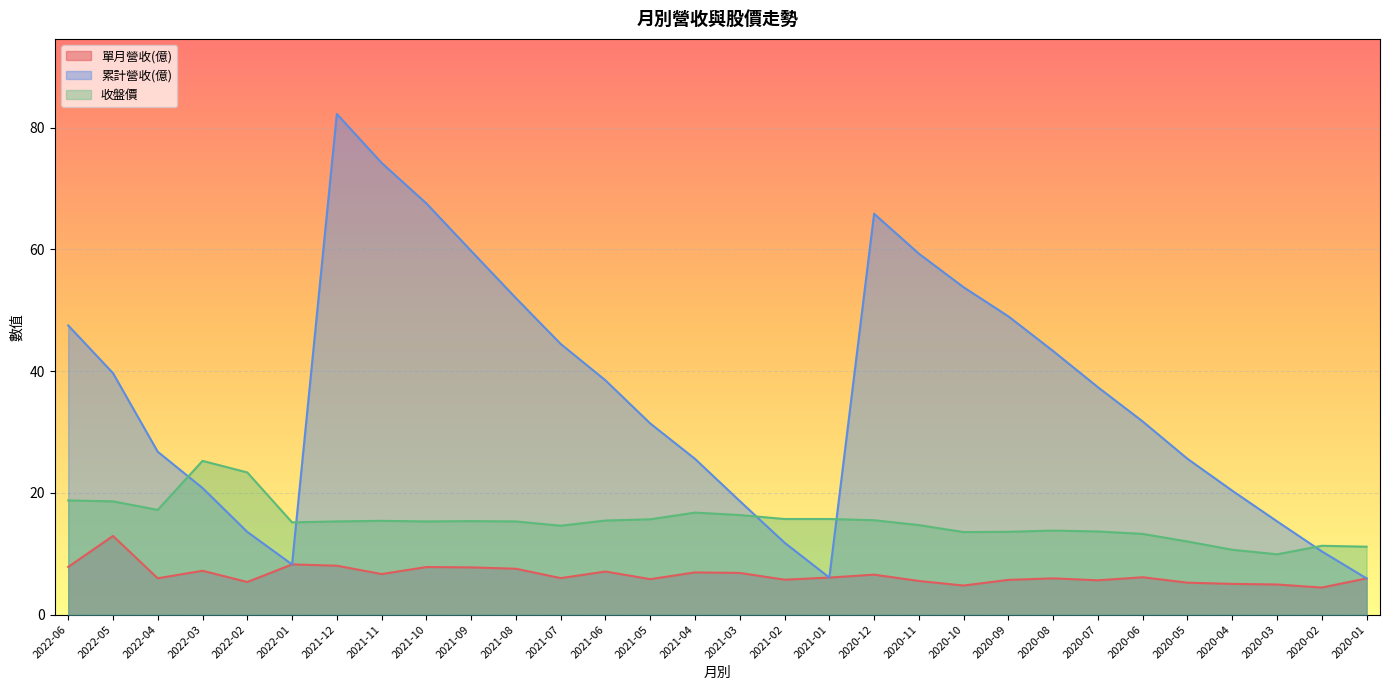

The 單月營收(億) series shows 12.6 at 2022-06. True or false?

False